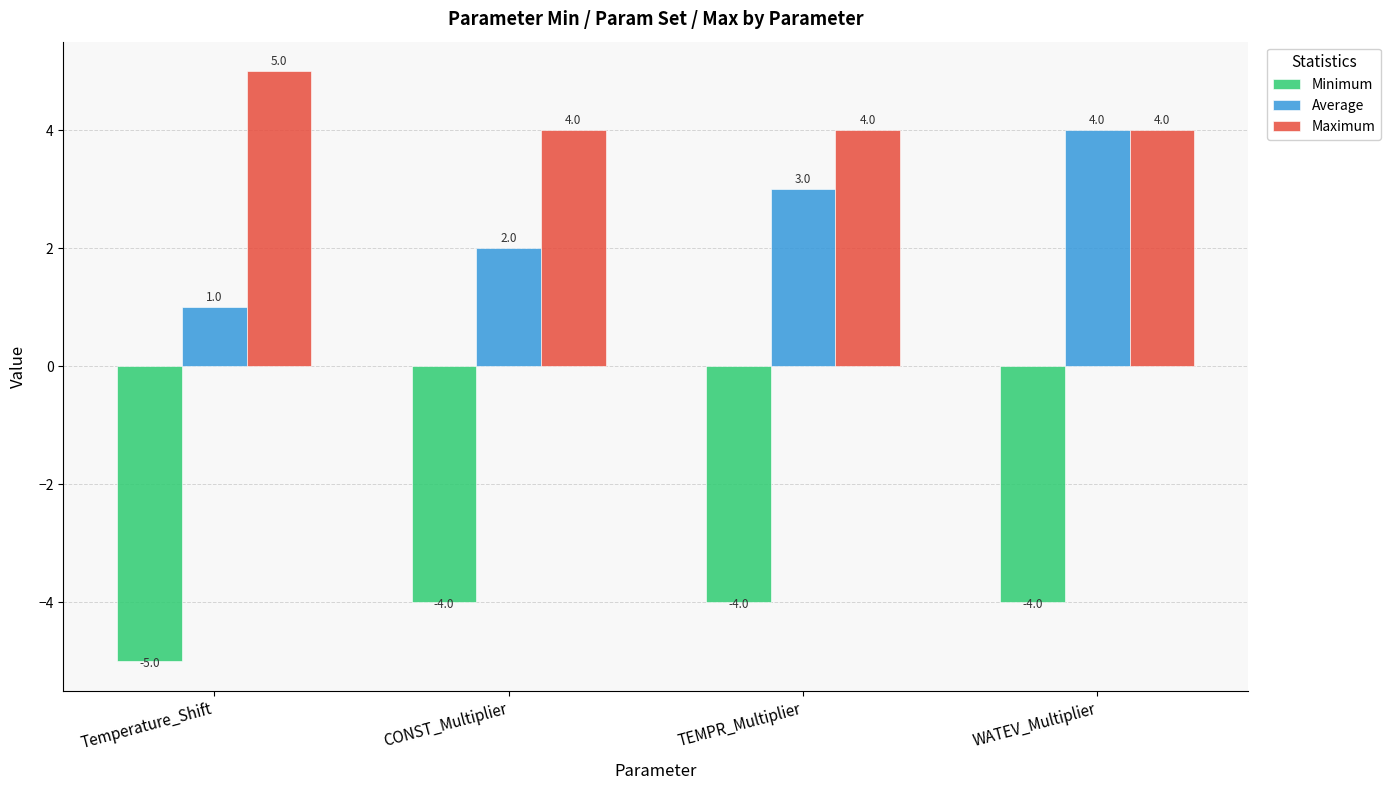

Which category has the lowest value in the Minimum series?

Temperature_Shift